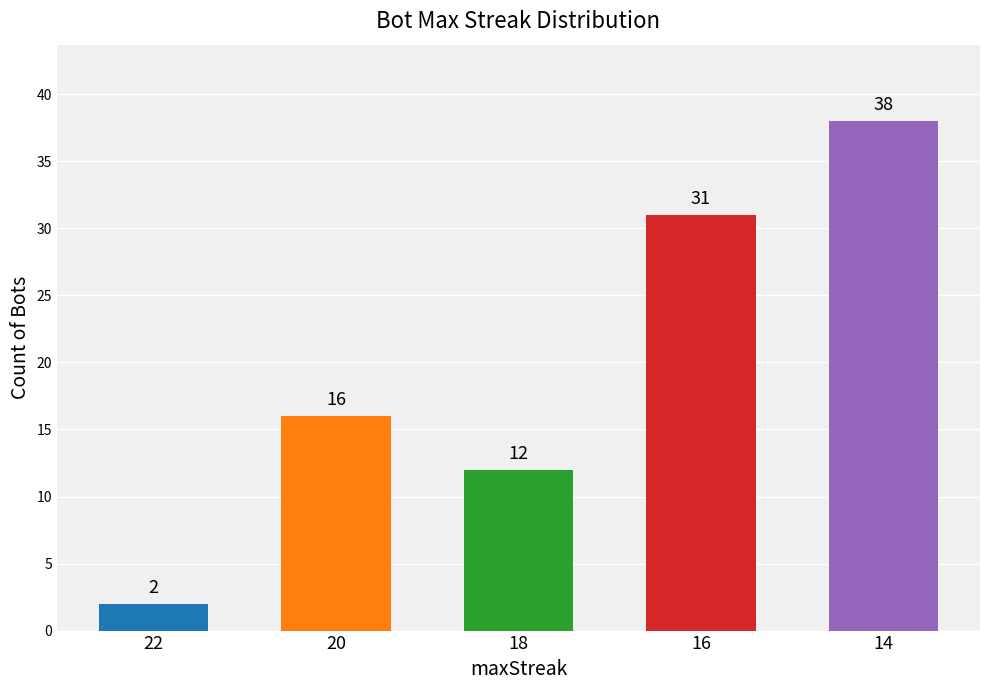

The chart shows a value of 31 at 16. True or false?

True